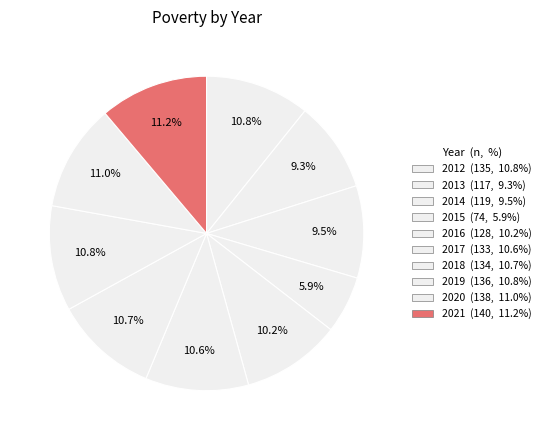

Is it true that 2014 is 9% of the pie?

True